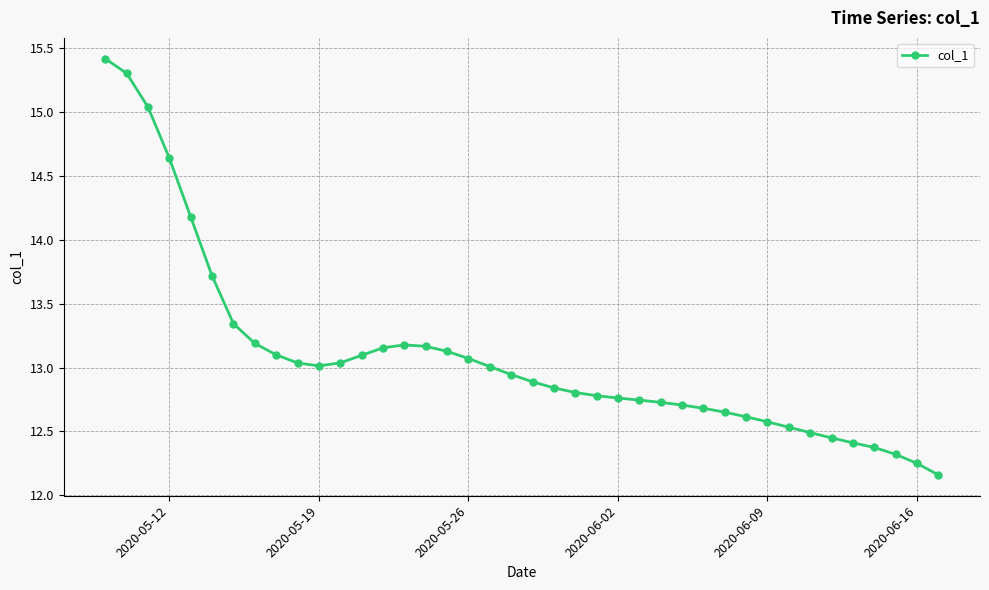

What is the maximum value shown in the chart?

15.4